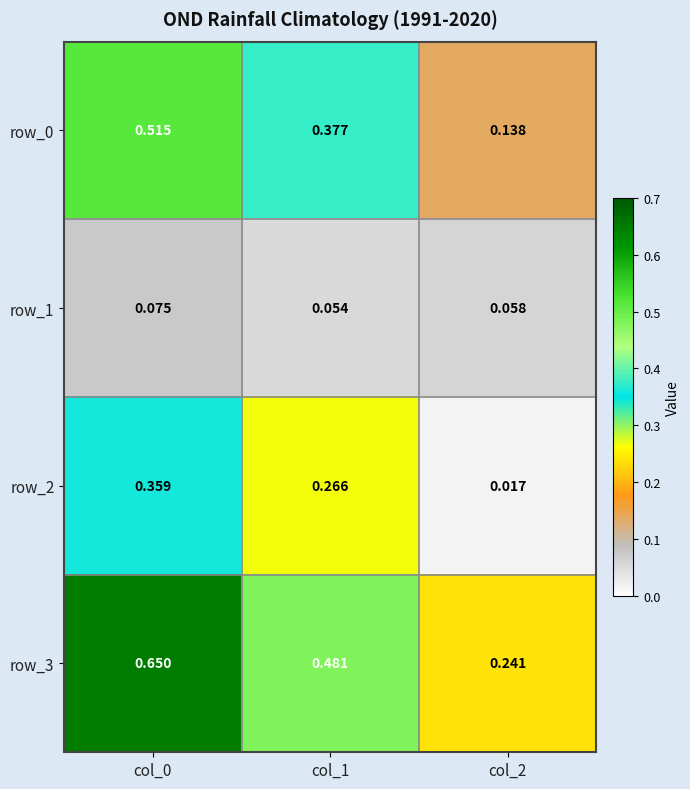

What is the sum of the row_2 values at col_1 and col_0?

0.6